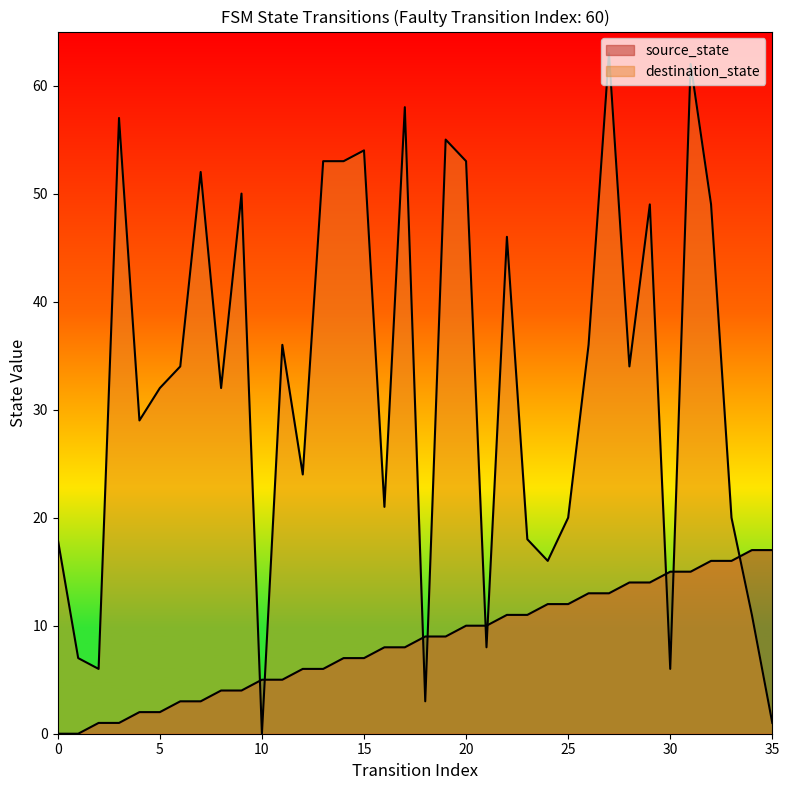

At which label does destination_state first exceed 34?

3